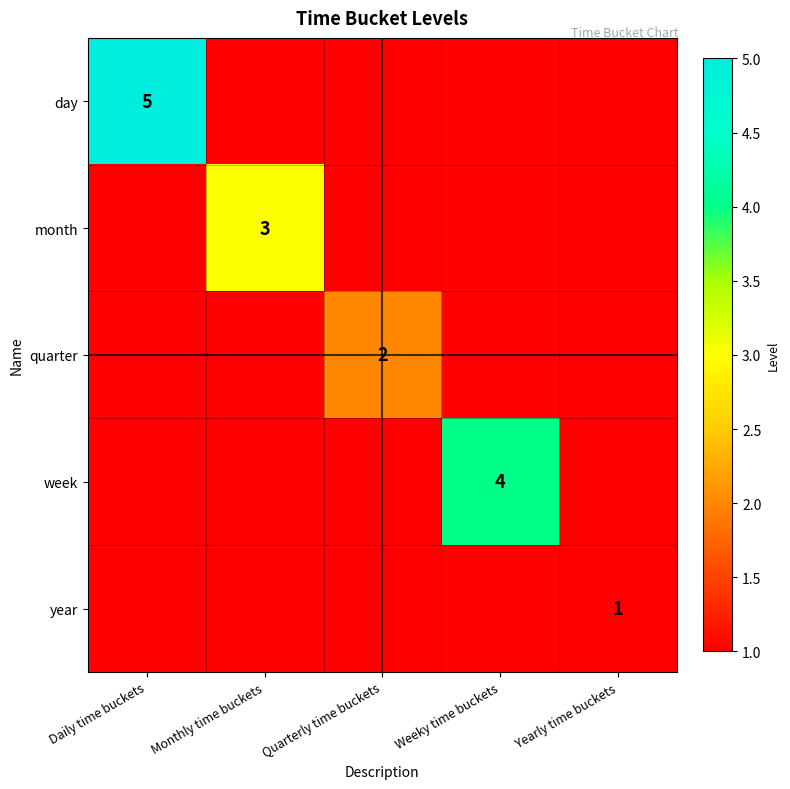

Which category has the highest value across all series?

Daily time buckets